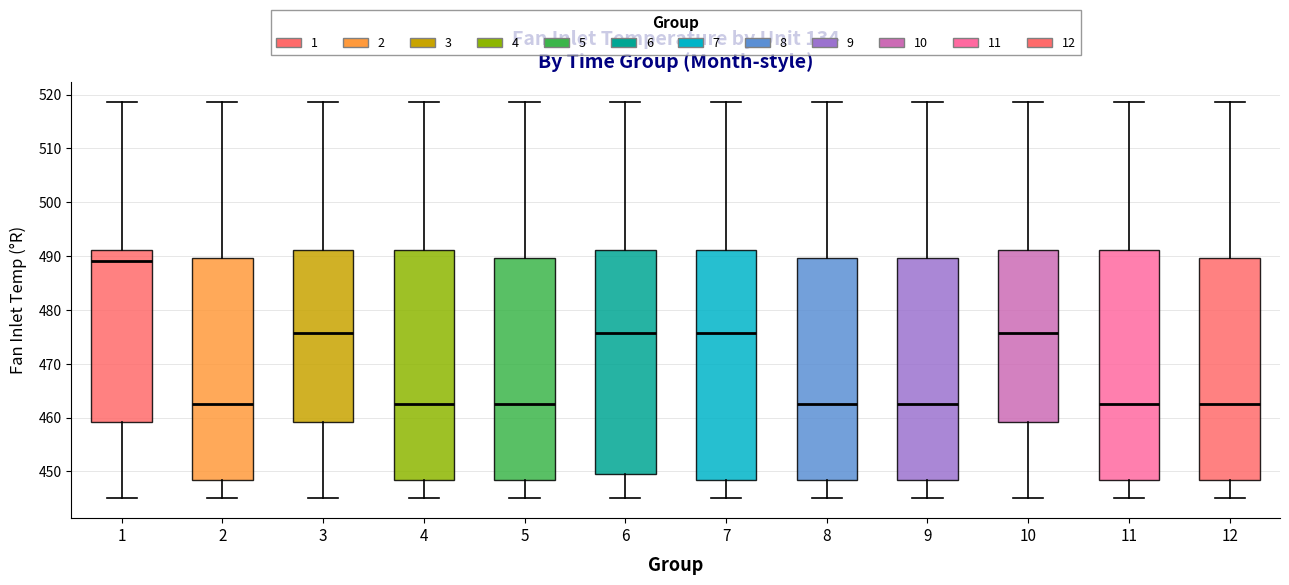

Reading left to right, transcribe this box plot: for each box, give where its median line is, the range the box spans, and where its two whiskers end, as read against the y-axis. The values are not printed on the chart, so give them approximately, as read against the axis.

1: median 489, box 459 to 491, whiskers 445 to 519
2: median 463, box 448 to 490, whiskers 445 to 519
3: median 476, box 459 to 491, whiskers 445 to 519
4: median 463, box 448 to 491, whiskers 445 to 519
5: median 463, box 448 to 490, whiskers 445 to 519
6: median 476, box 449 to 491, whiskers 445 to 519
7: median 476, box 448 to 491, whiskers 445 to 519
8: median 463, box 448 to 490, whiskers 445 to 519
9: median 463, box 448 to 490, whiskers 445 to 519
10: median 476, box 459 to 491, whiskers 445 to 519
11: median 463, box 448 to 491, whiskers 445 to 519
12: median 463, box 448 to 490, whiskers 445 to 519